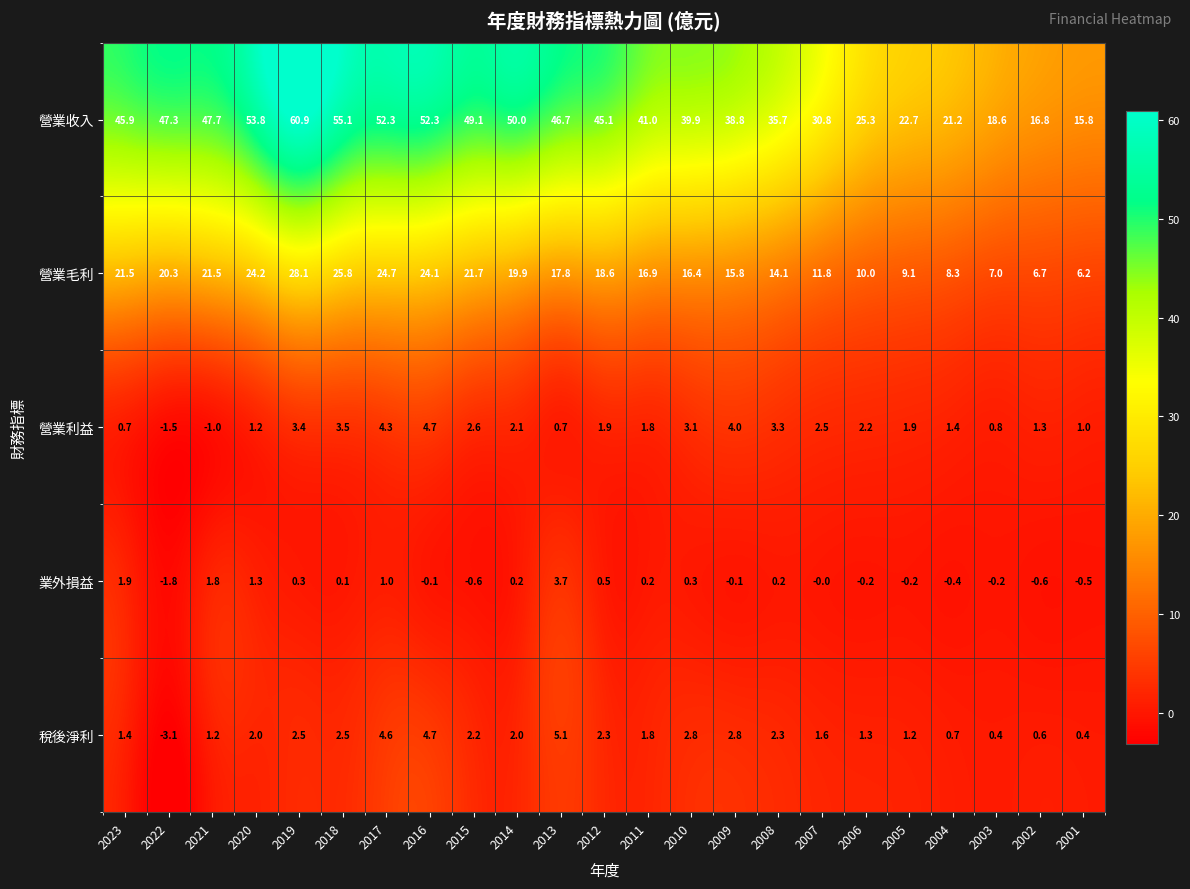

Is it true that 營業利益 equals 2.6 at 2015?

True